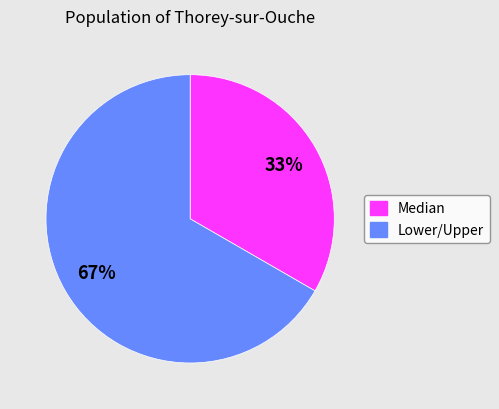

Does any single category account for the majority?

Yes